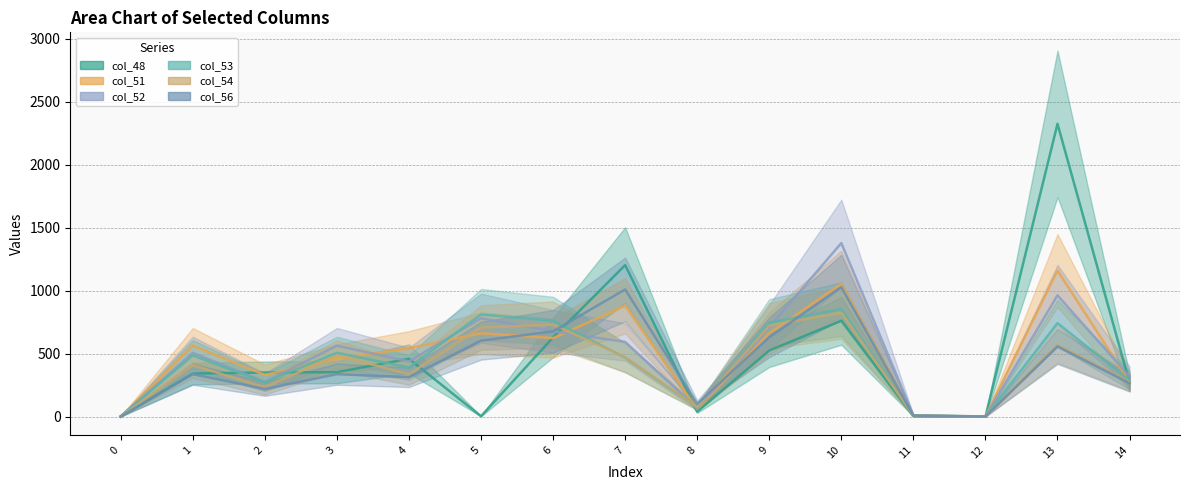

Rank the series at 12 from lowest to highest value.

col_48_line, col_54_line, col_56_line, col_51_line, col_52_line, col_53_line